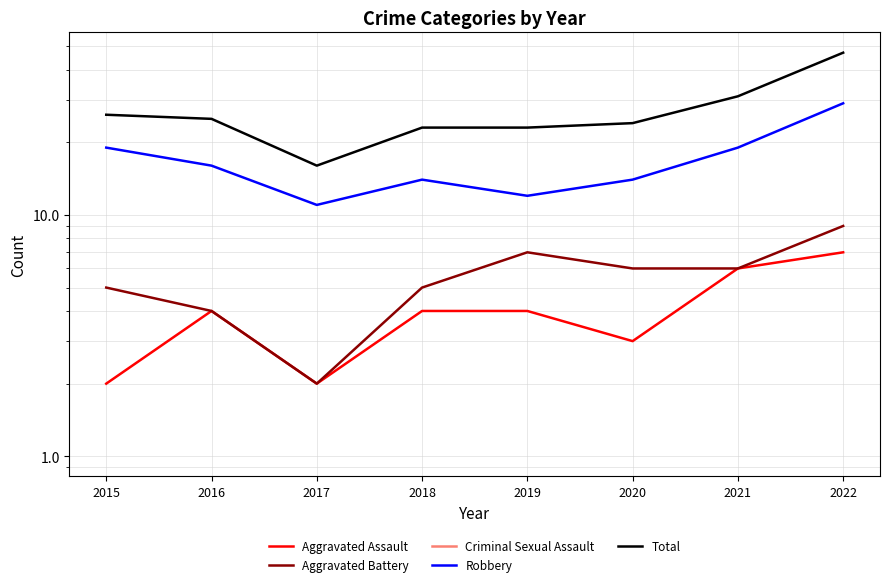

True or false: Criminal Sexual Assault has a value of 2.0 at 2022.

True